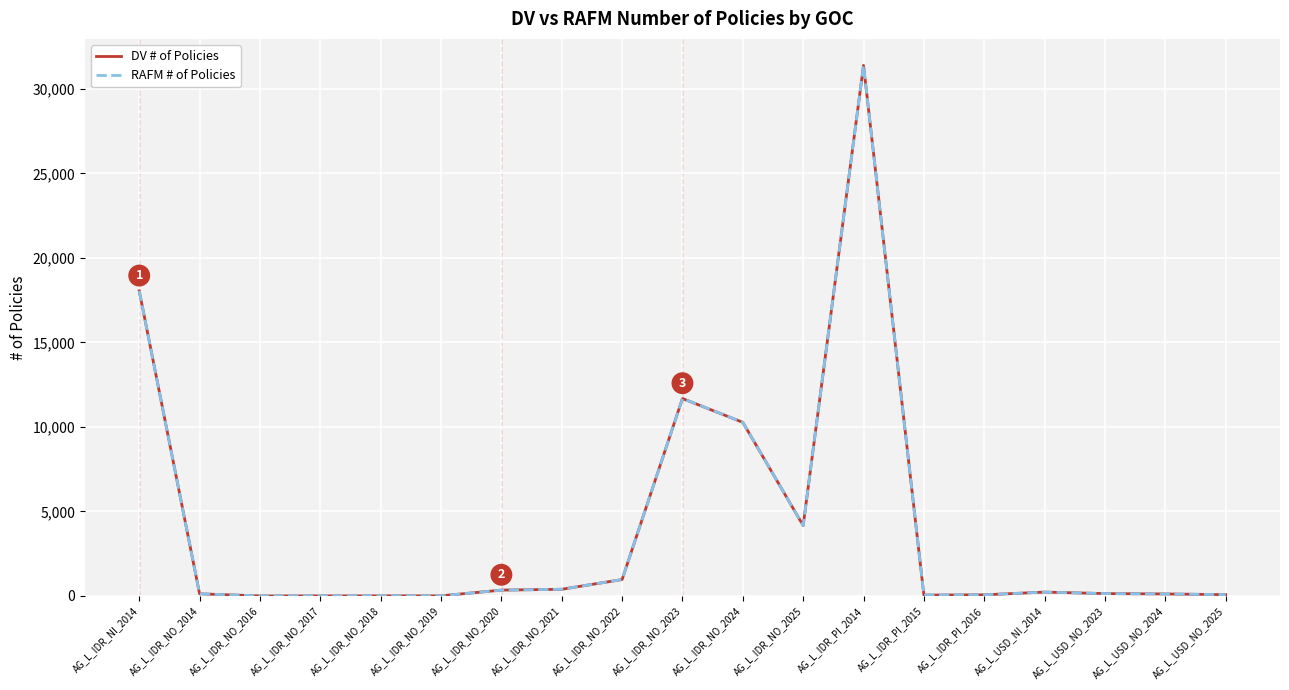

Where is RAFM # of Policies nearest to the value 15693?

AG_L_IDR_NI_2014